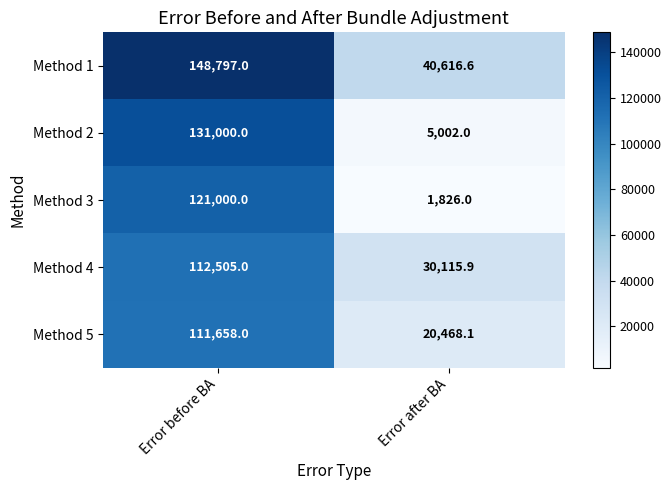

Which series has the largest total across all categories?

Method 1